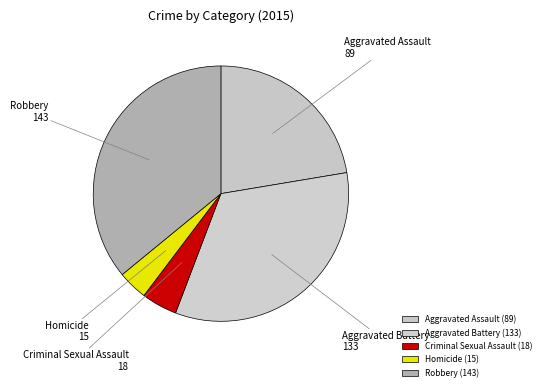

Is there a majority slice in this chart?

No